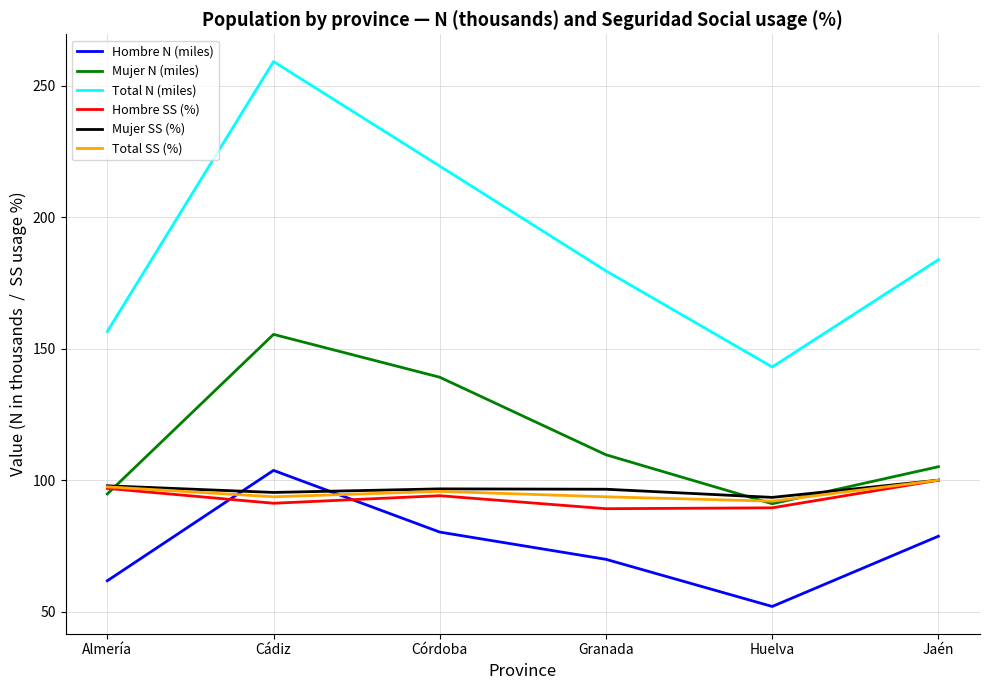

What is the difference between the highest and lowest values at Almería?

94.8